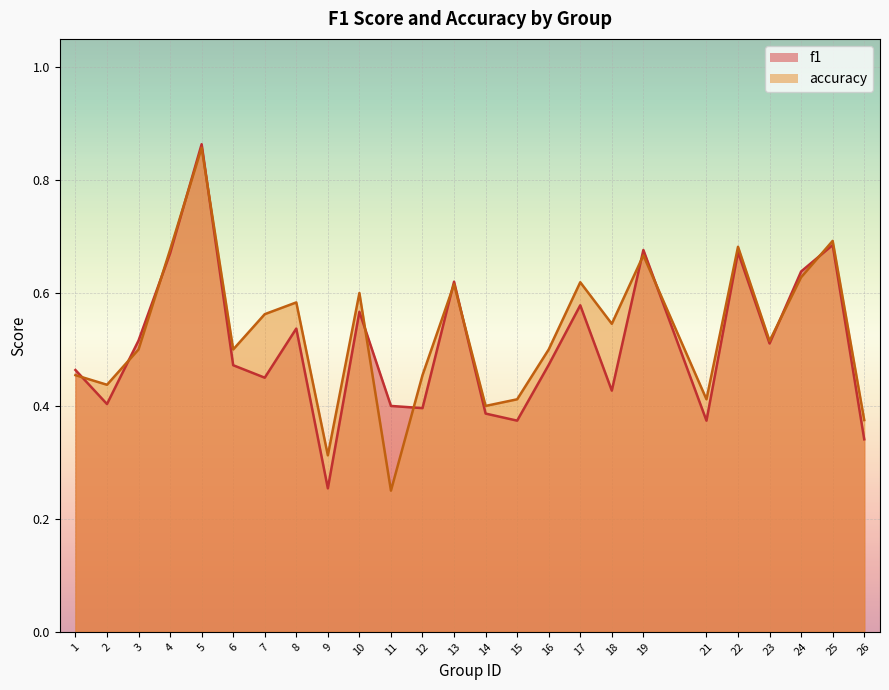

After their last crossing, which series has the higher values: f1 or accuracy?

accuracy